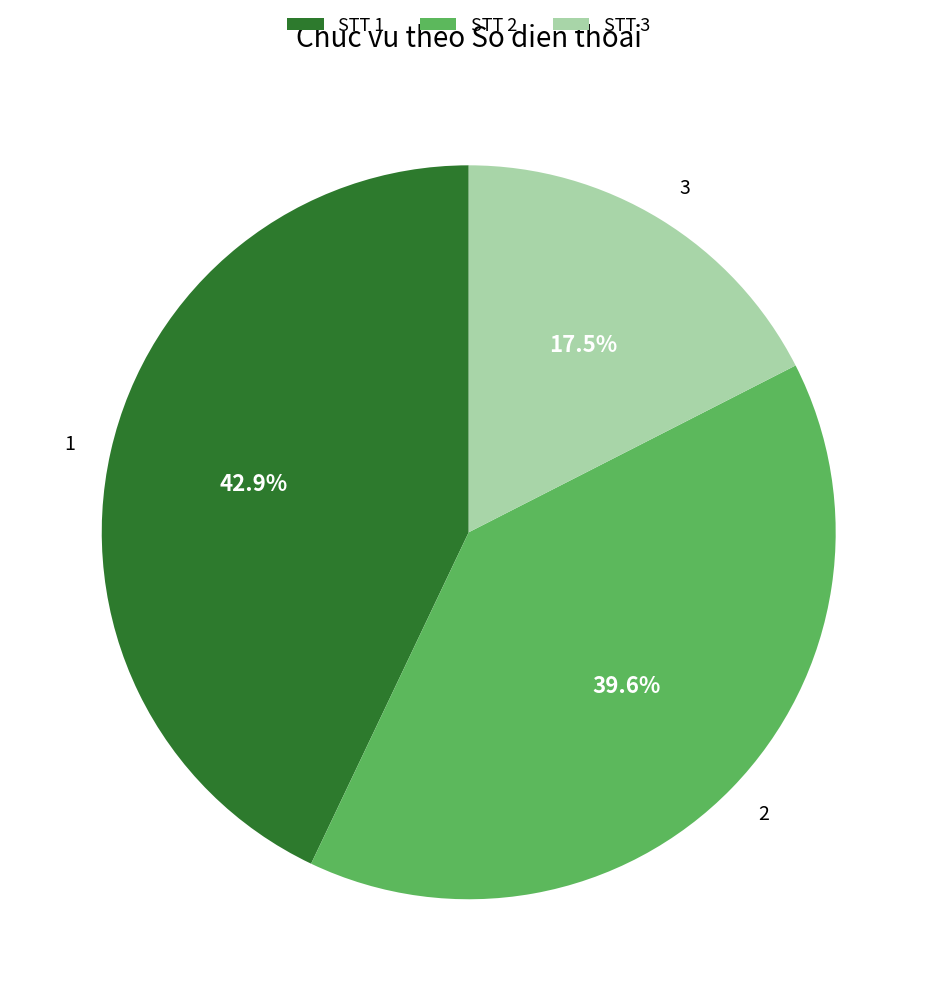

To the nearest percent, what is the difference between the 2 and 1 slice percentages?

3%